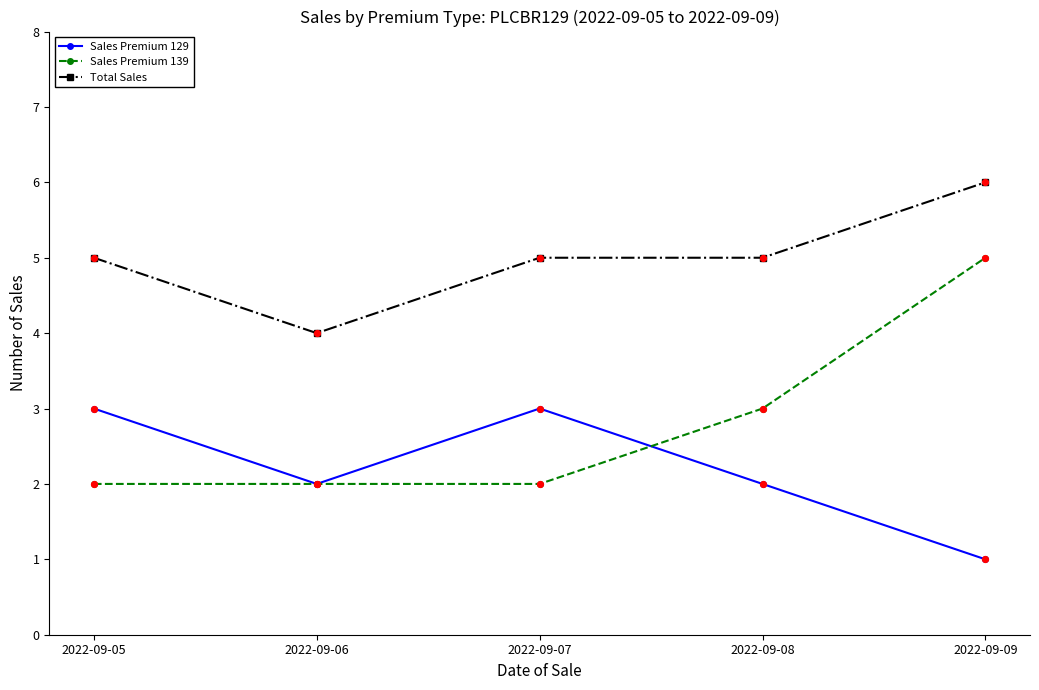

What is the spread (max minus min) of values at 2022-09-08?

3